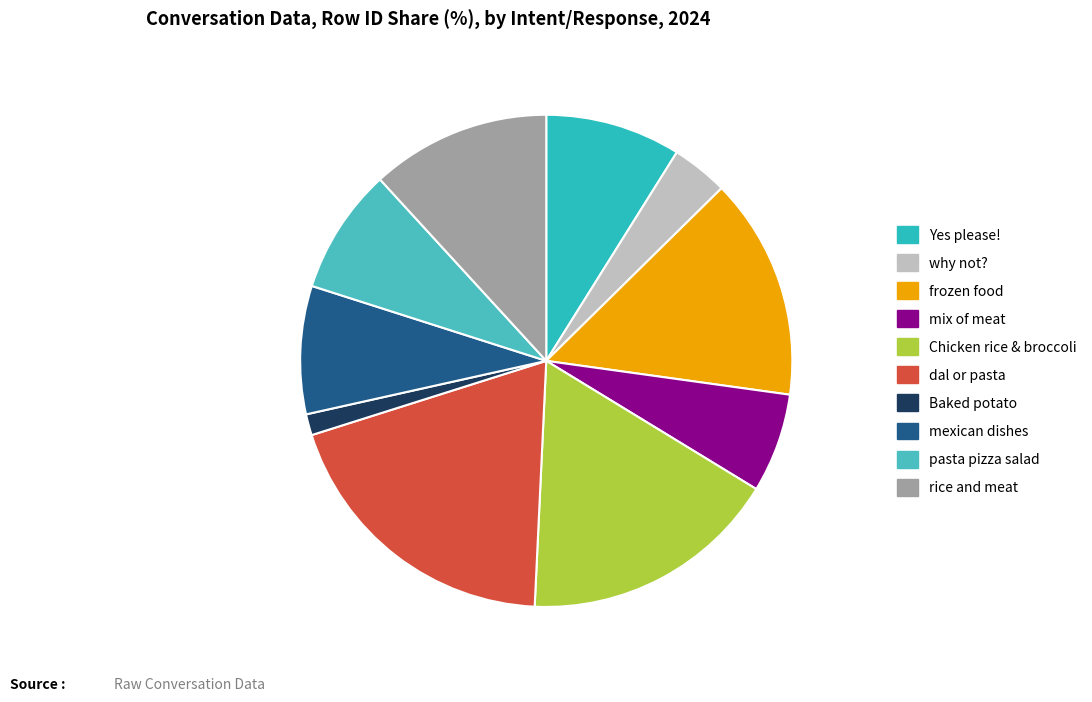

Count the number of slices in the pie.

10